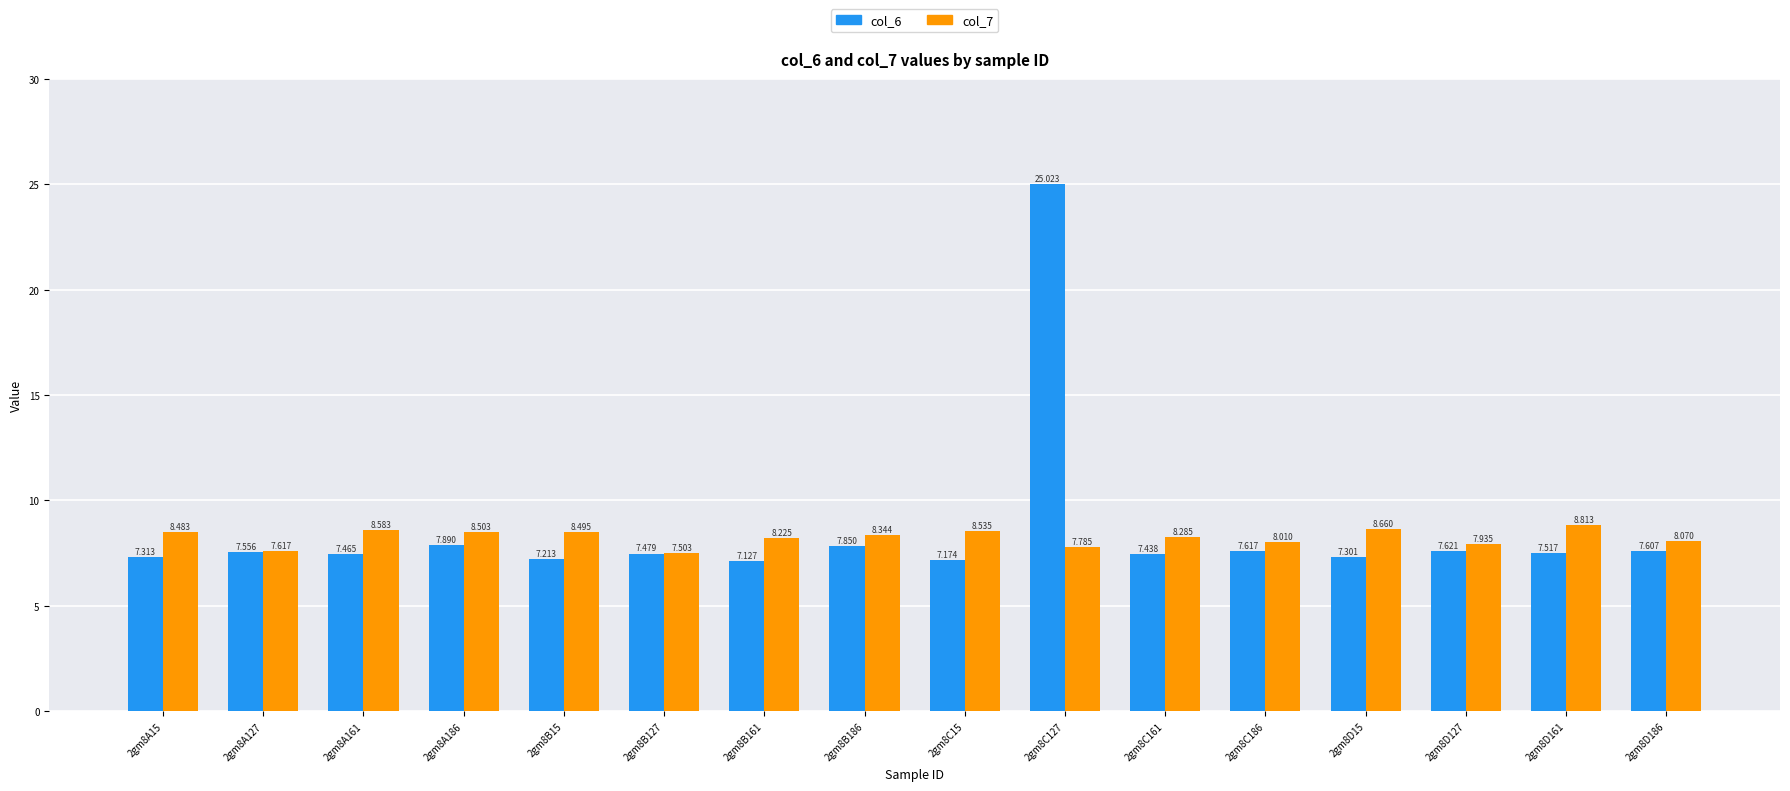

Read the col_7 value at 2gm8C186.

8.0